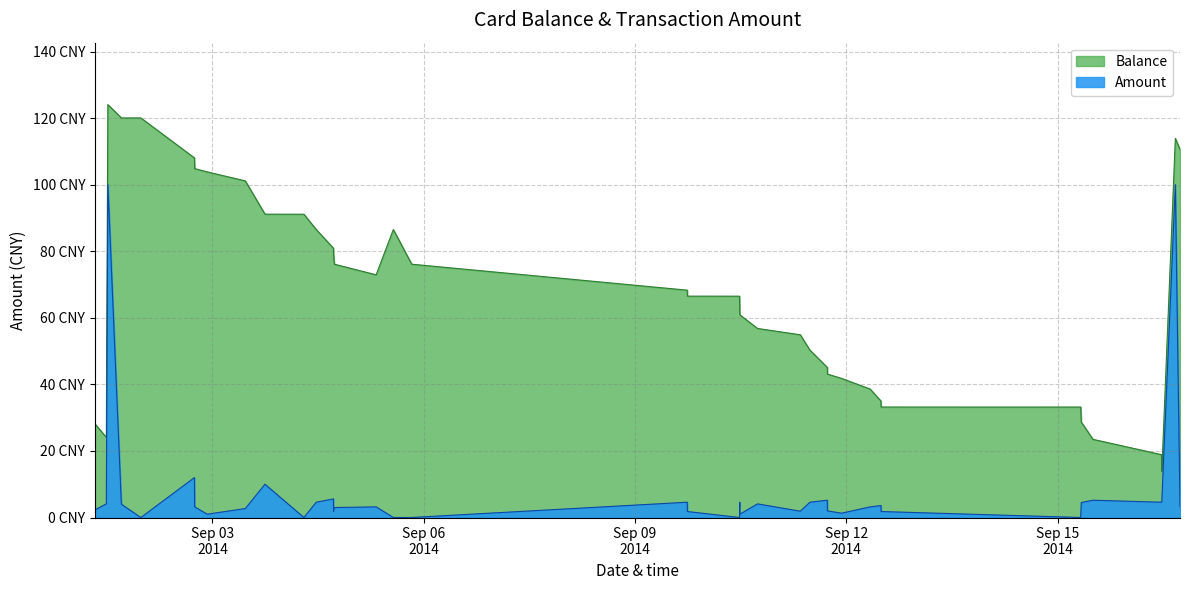

Does the chart display data point markers on the line(s)?

No